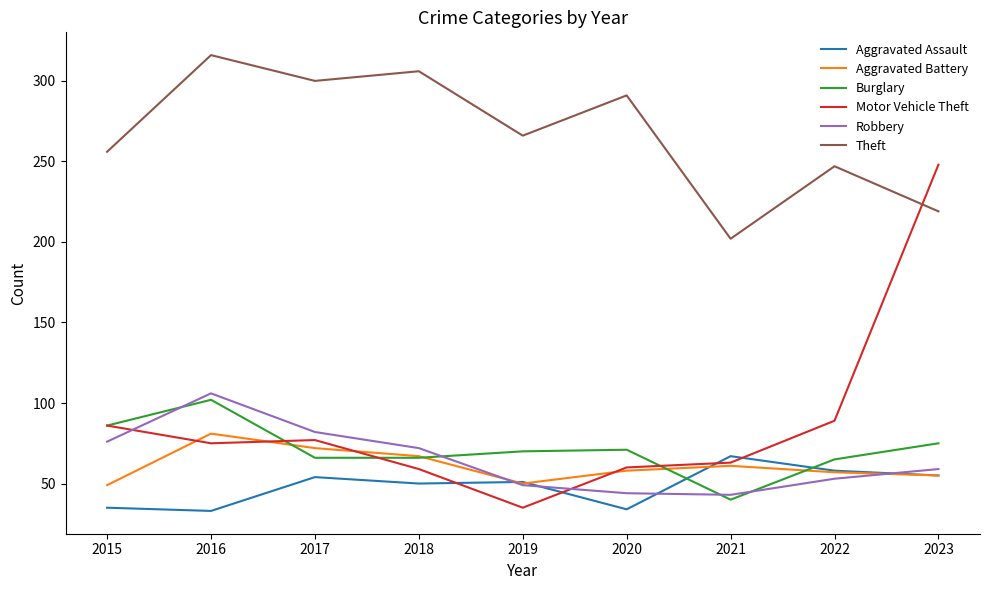

What is the greatest value displayed?

316